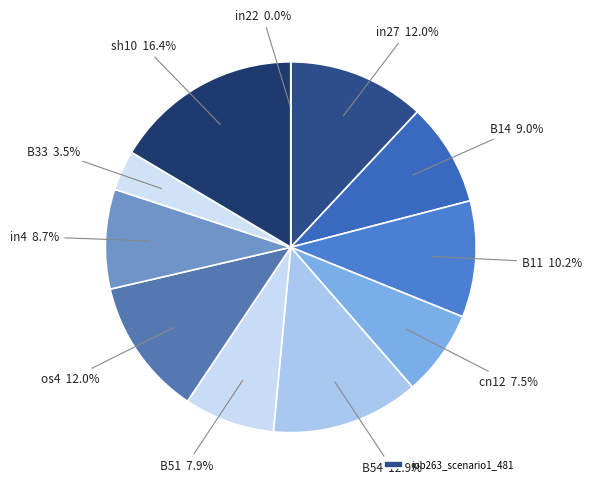

Combined, what portion of the pie is in4 and B54?

21.6%